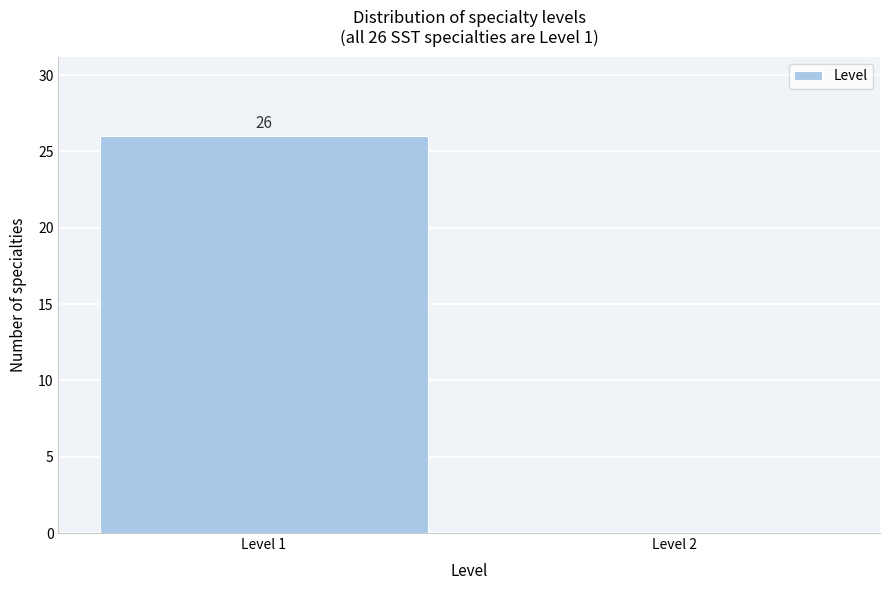

Reading left to right, what are all the values shown in this chart?

Level 1=26	Level 2=0